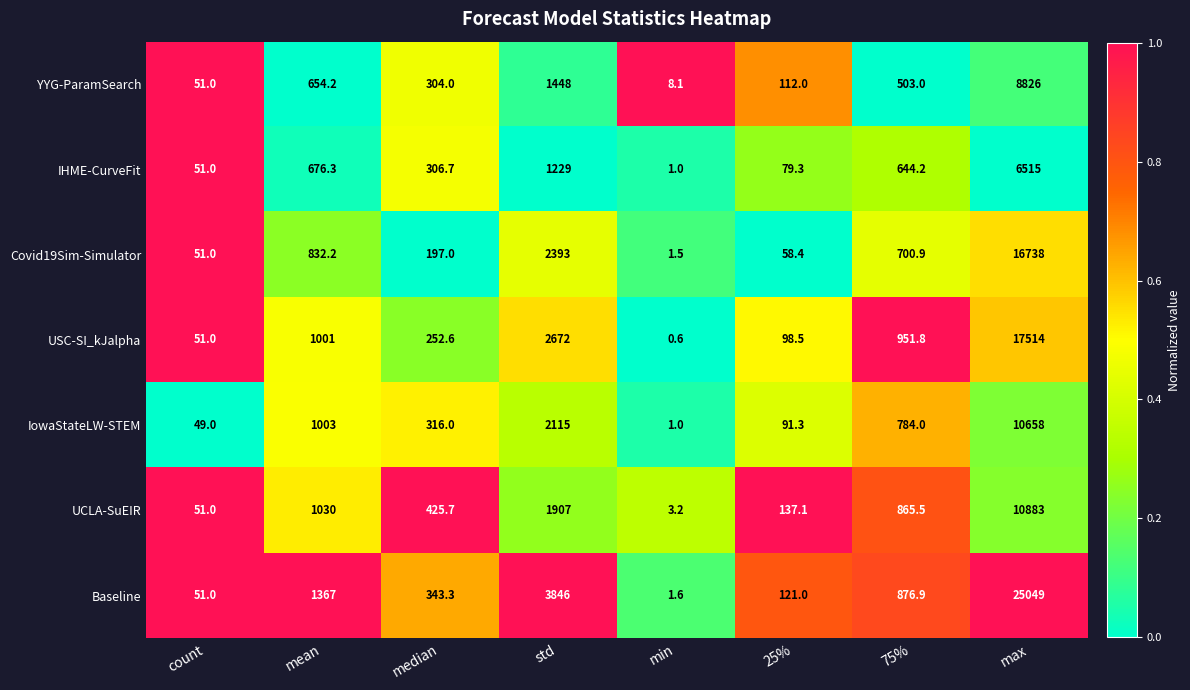

At median, list the series in order from largest to smallest.

UCLA-SuEIR, Baseline, IowaStateLW-STEM, IHME-CurveFit, YYG-ParamSearch, USC-SI_kJalpha, Covid19Sim-Simulator